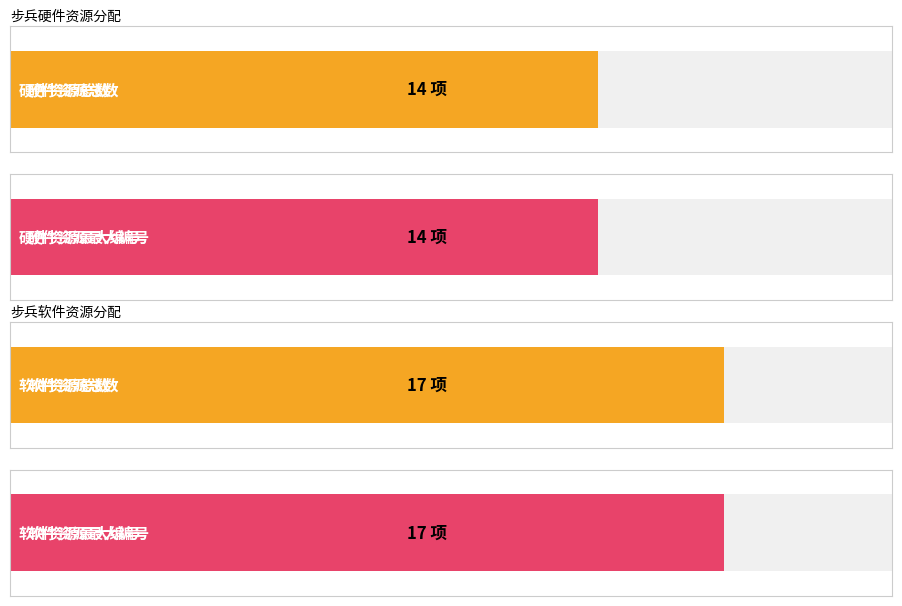

Is the value of 软件资源数量 at 1 greater than the value of 硬件资源数量 at 5?

No